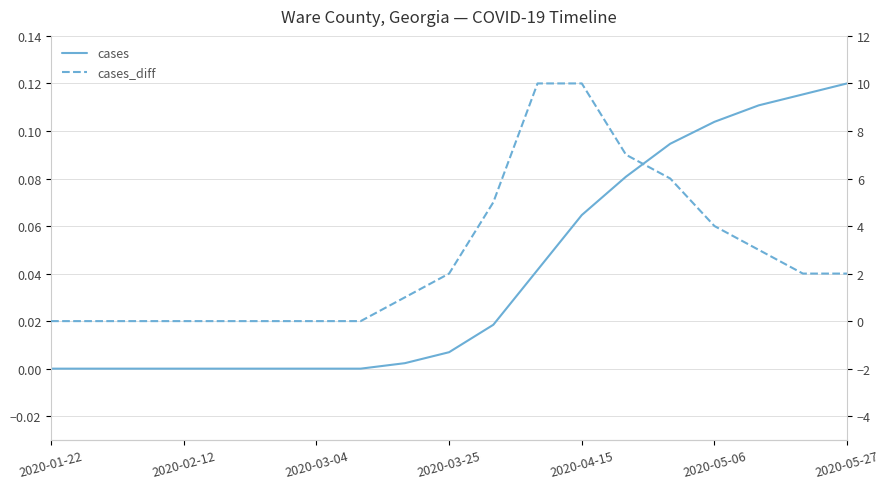

How many data points in cases are above 0?

11